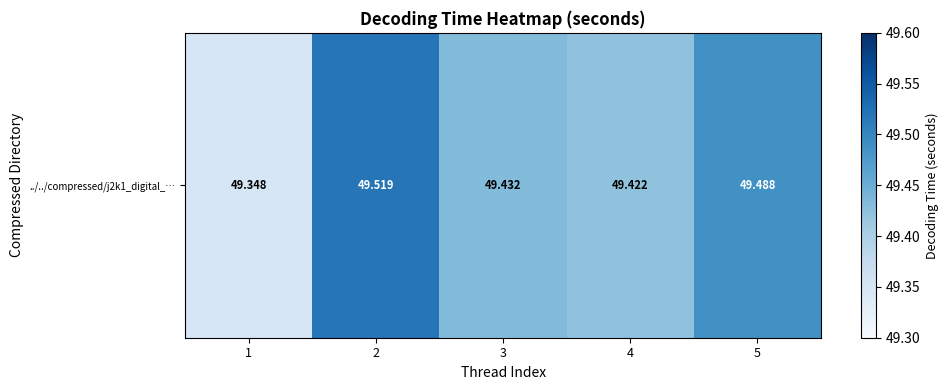

True or false: the data shows 79.9 at 5.

False